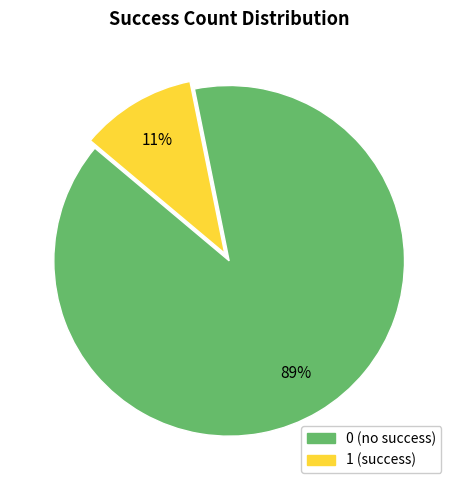

How many slices are in this pie chart?

2